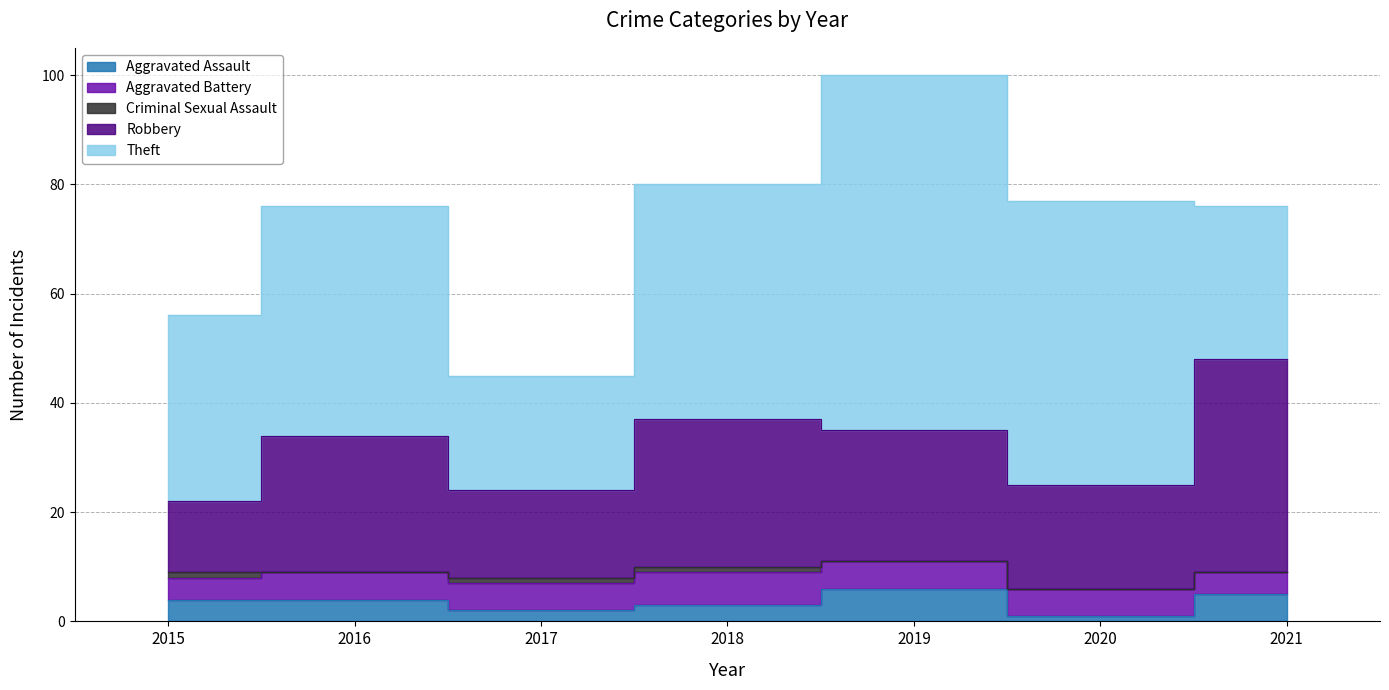

At how many categories does at least one series exceed 48?

2